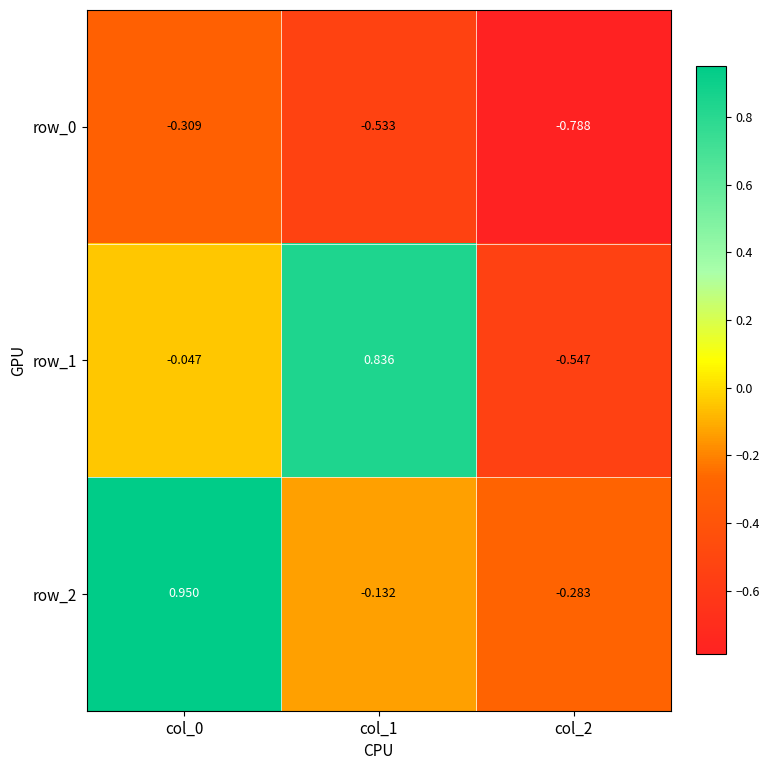

What is the sum of the row_2 values at col_2 and col_1?

-0.4